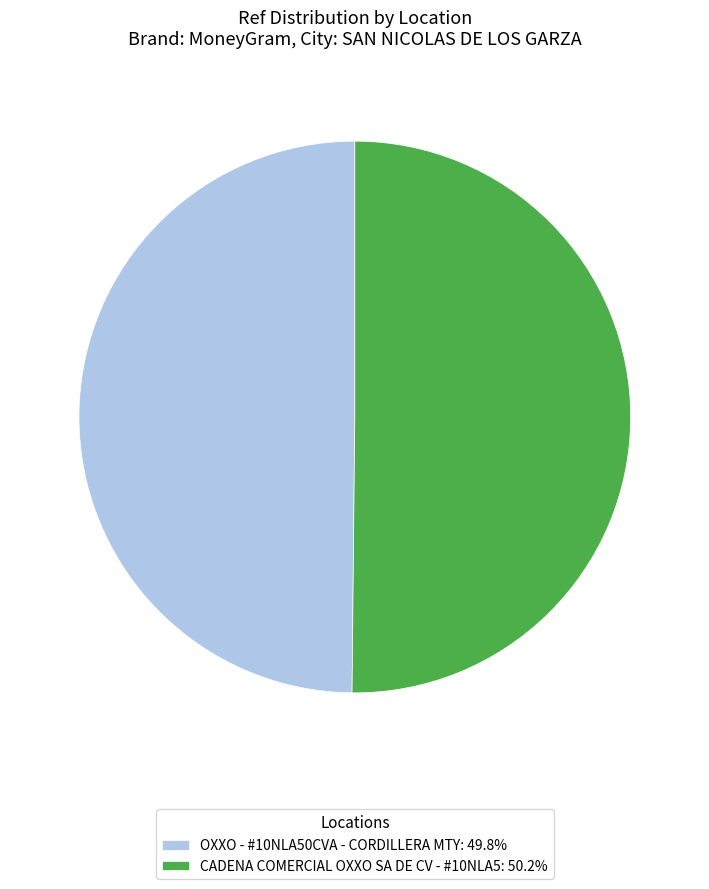

What is the ratio of the value at CADENA COMERCIAL OXXO SA DE CV - #10NLA5: 50.2% to the value at OXXO - #10NLA50CVA - CORDILLERA MTY: 49.8%?

1.0